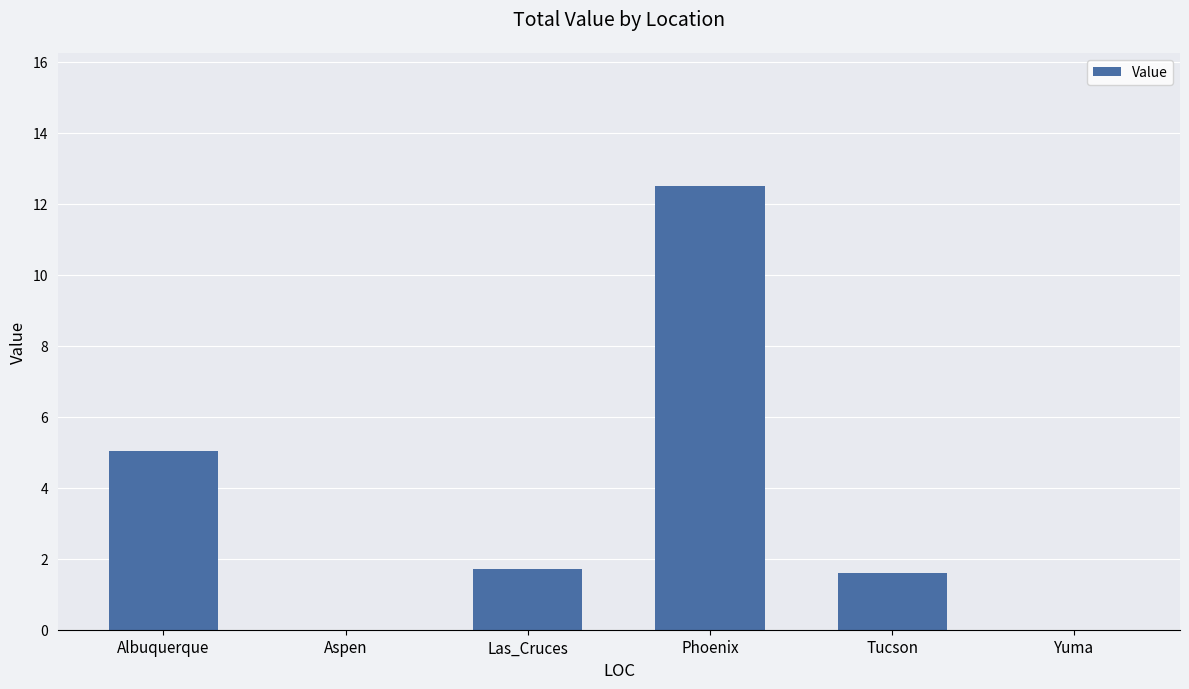

Count the number of categories in the chart.

6